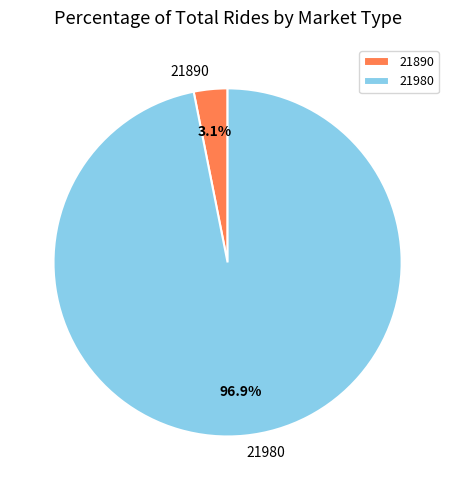

To the nearest percent, what is the combined percentage of 21890 and 21980?

100%